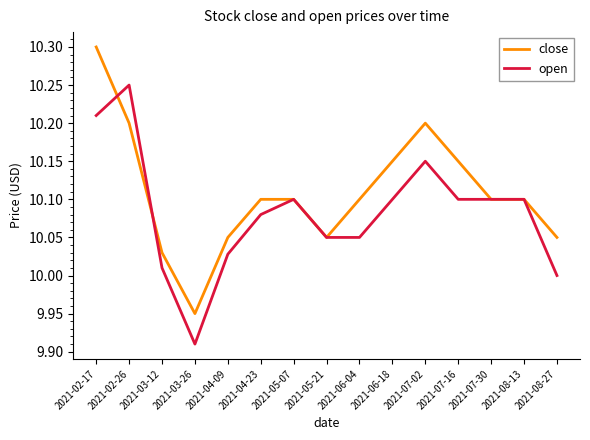

Between 2021-04-09 and 2021-06-04, which series saw the biggest shift?

close